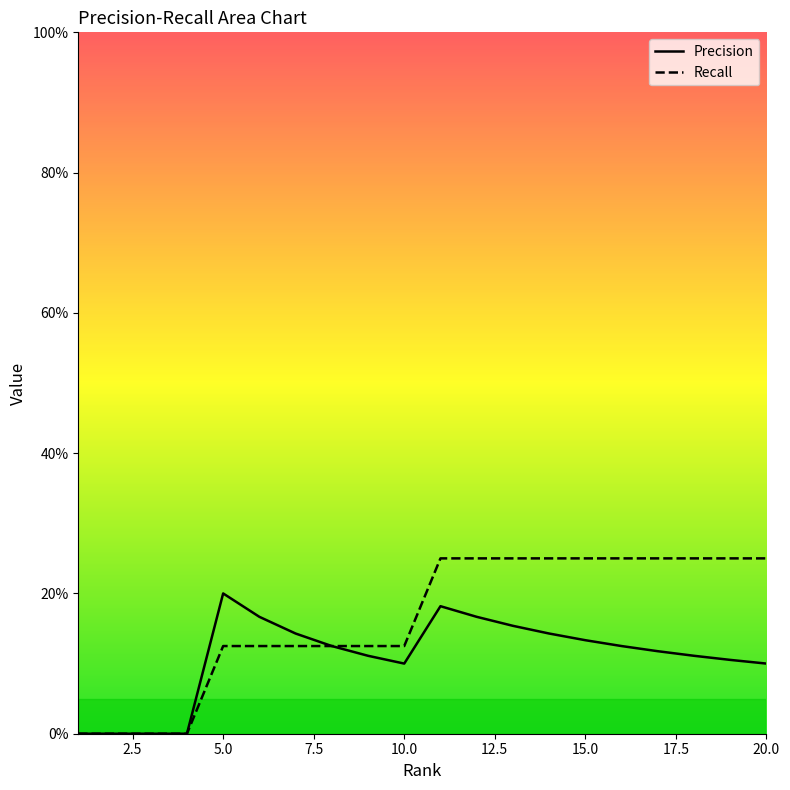

Rank the series by their average value, from highest to lowest.

Recall, Precision